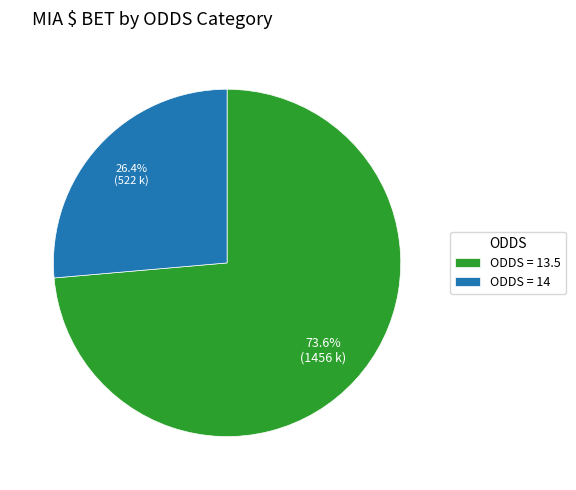

Is there a majority slice in this chart?

Yes